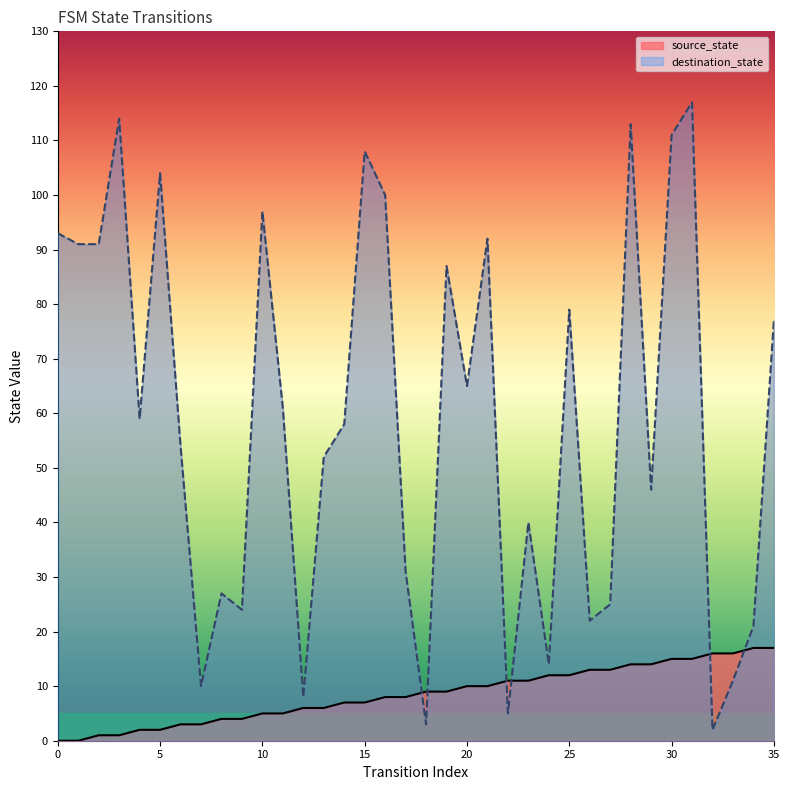

What are all the series names shown in the legend?

source_state, destination_state